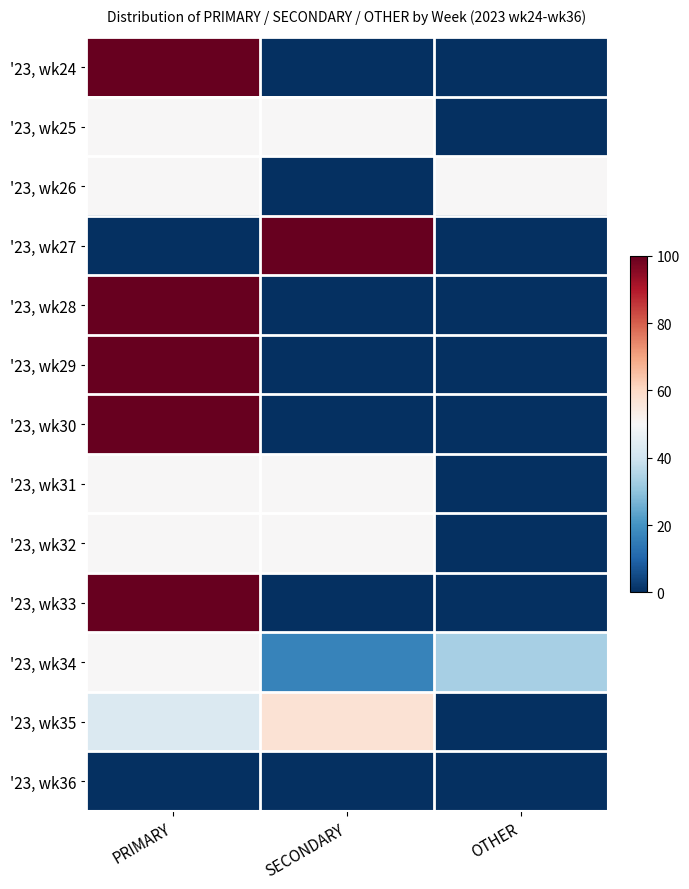

List the series in order of their peak value, highest first.

'23, wk24, '23, wk27, '23, wk28, '23, wk29, '23, wk30, '23, wk33, '23, wk35, '23, wk25, '23, wk26, '23, wk31, '23, wk32, '23, wk34, '23, wk36